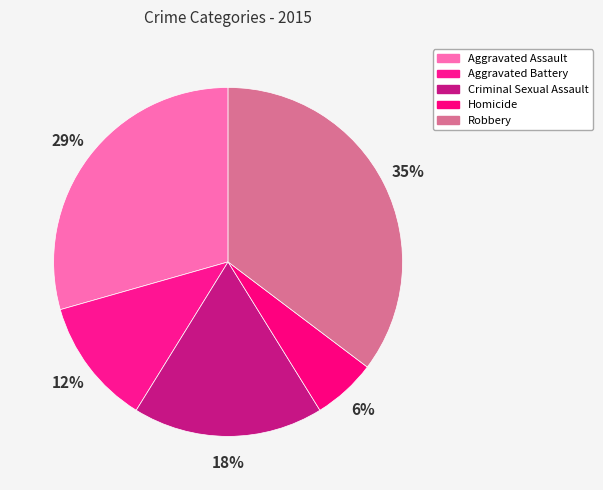

Is Homicide the majority of the pie?

No